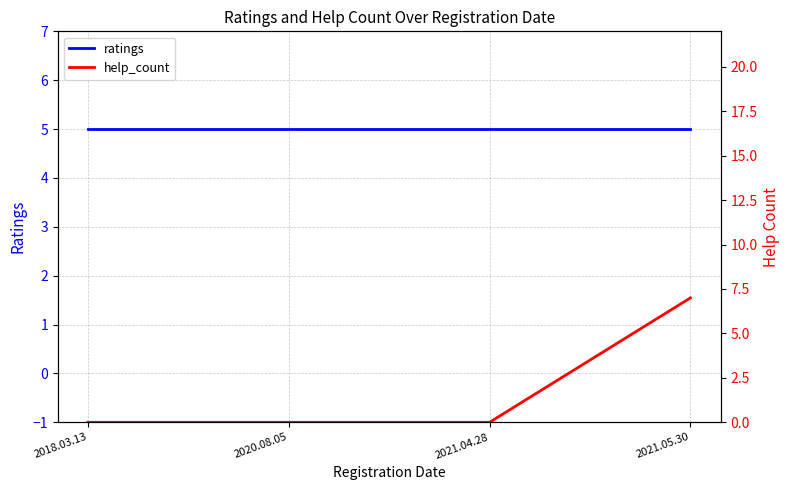

What is the total value across all series at 2020.08.05?

5